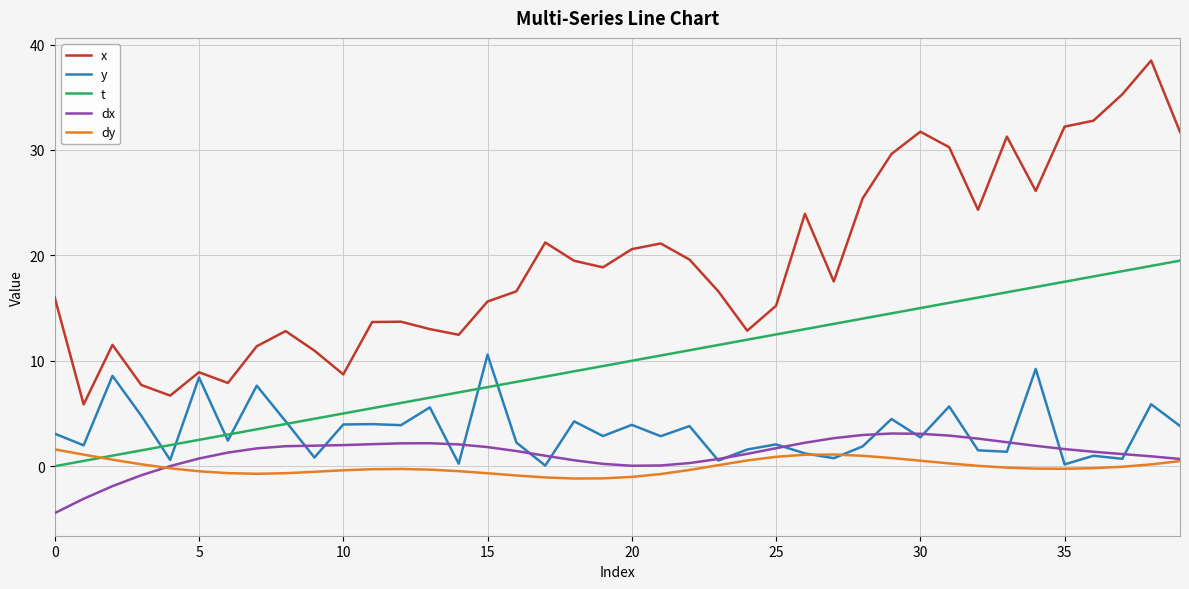

What is the smallest value displayed?

-4.5